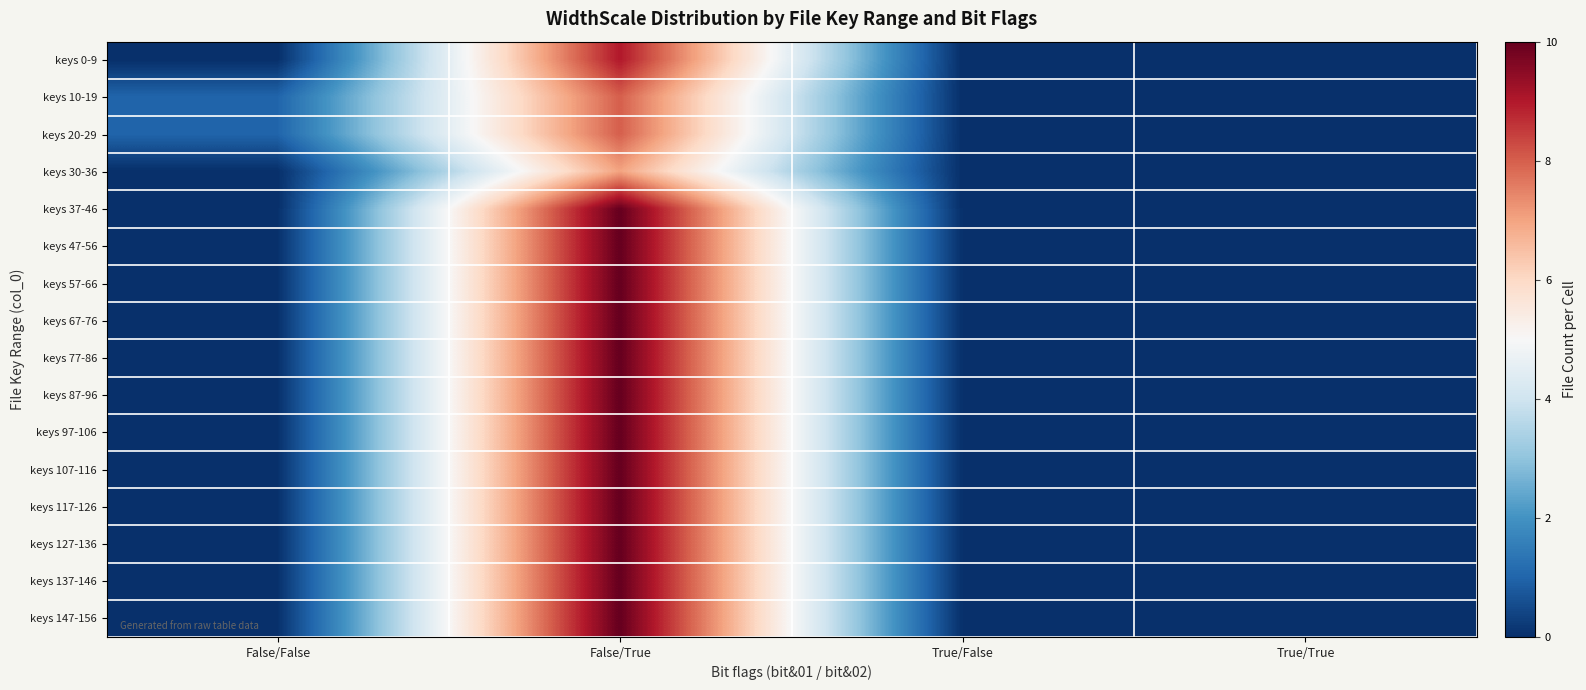

How many data points does each series have?

4